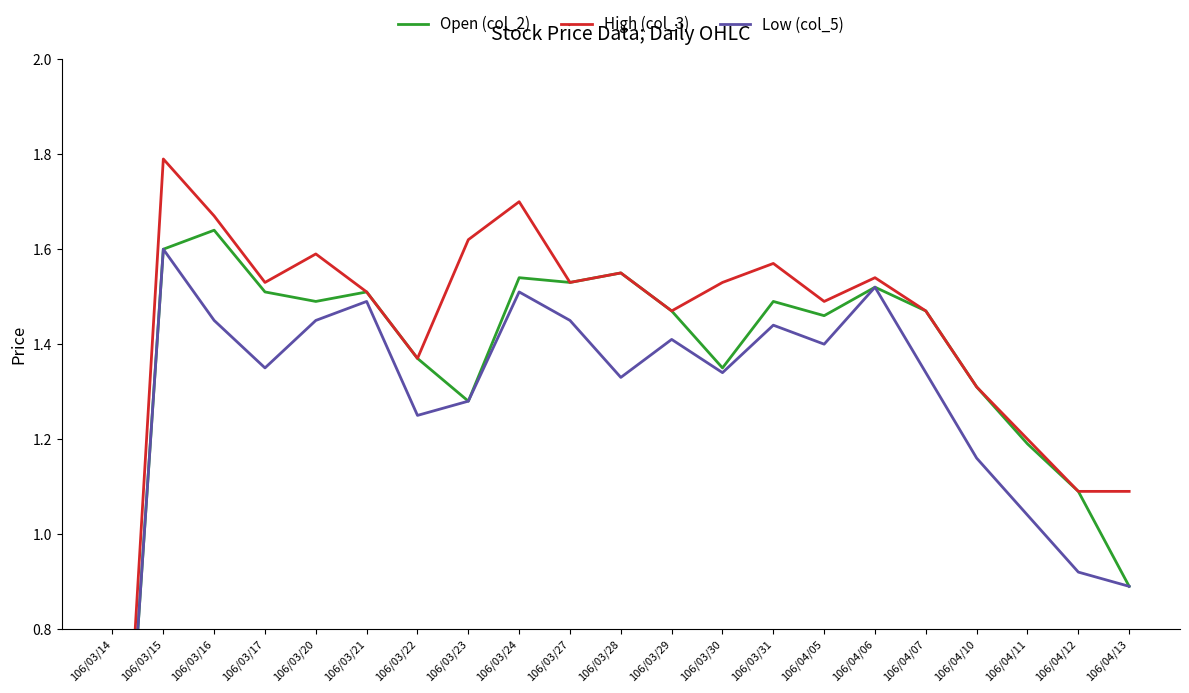

Rank the series at 106/04/11 from lowest to highest value.

Low (col_5), Open (col_2), High (col_3)